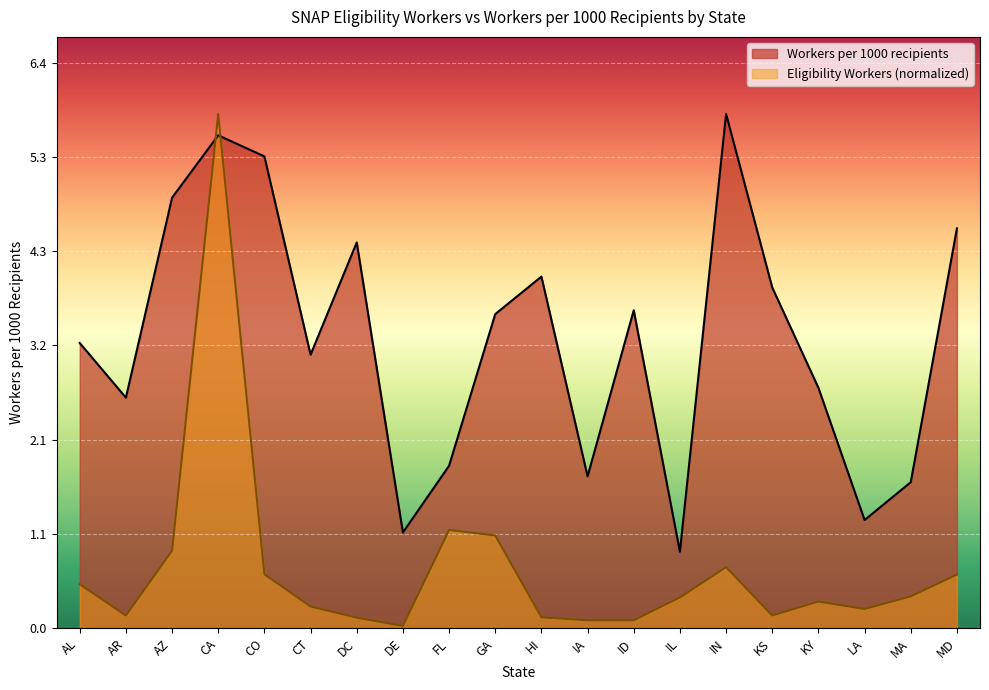

What is the label of the 2nd point from the left?

AR